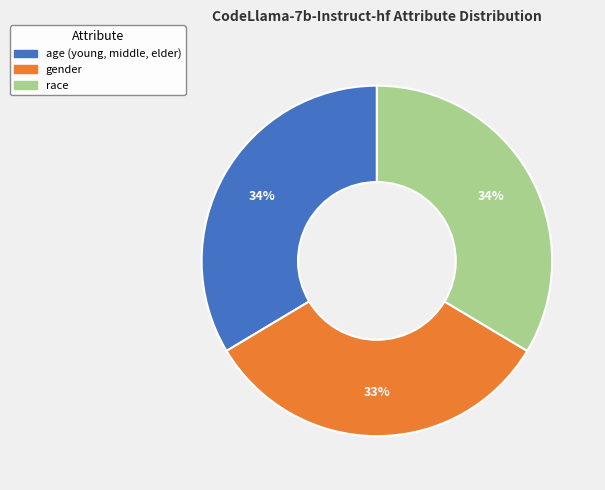

To the nearest percent, what is the combined percentage of gender and age (young, middle, elder)?

66%